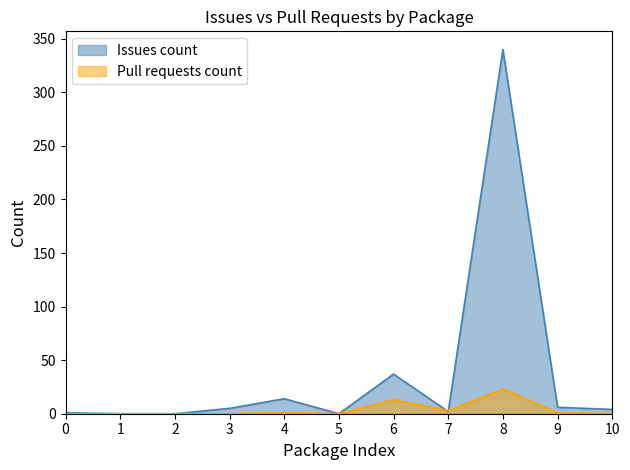

Is it true that Issues count equals 73 at 8?

False